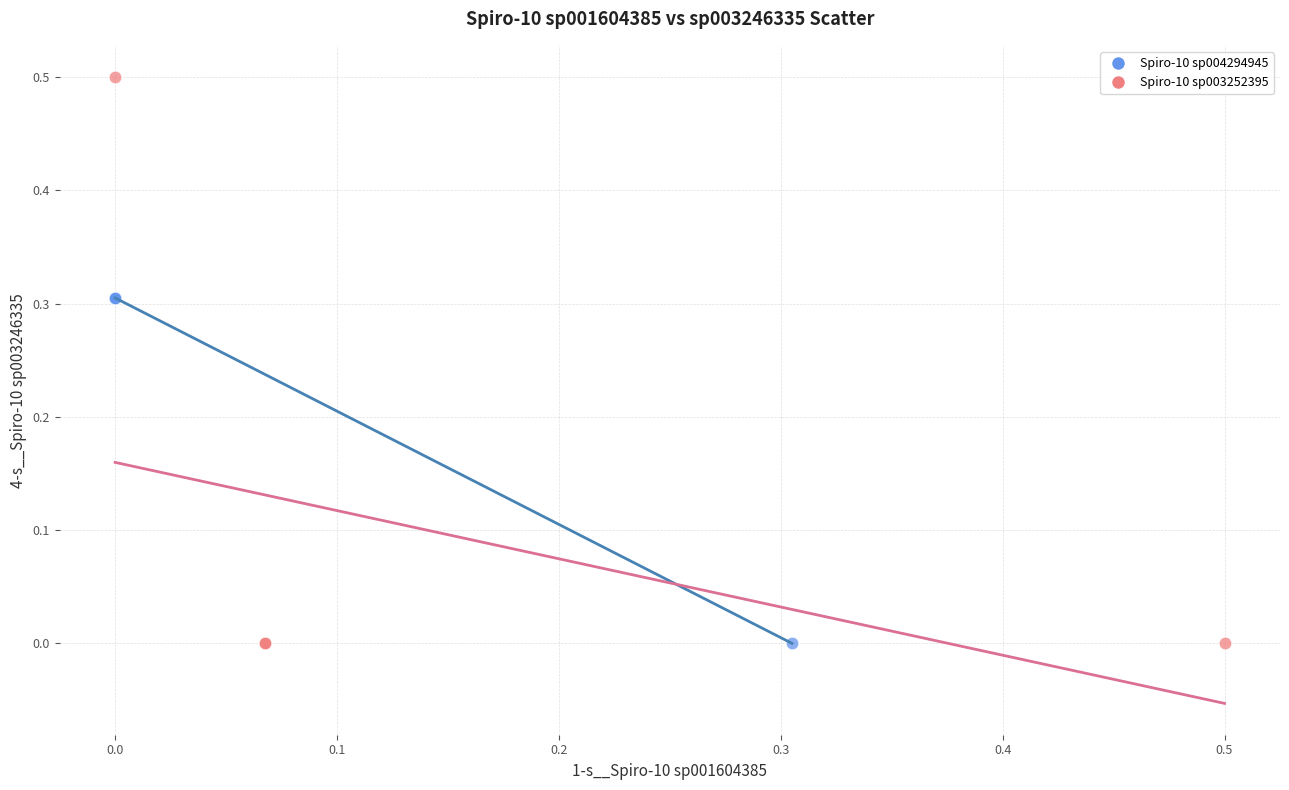

Which series has the widest spread of Y values?

Spiro-10 sp003252395